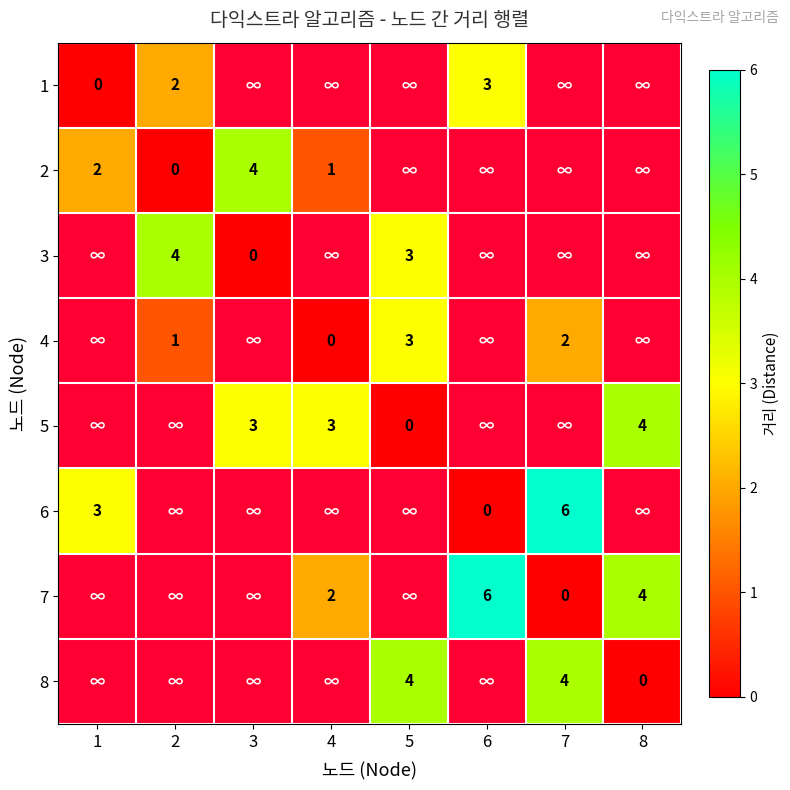

The value of 4 at 7 is 2. True or false?

True